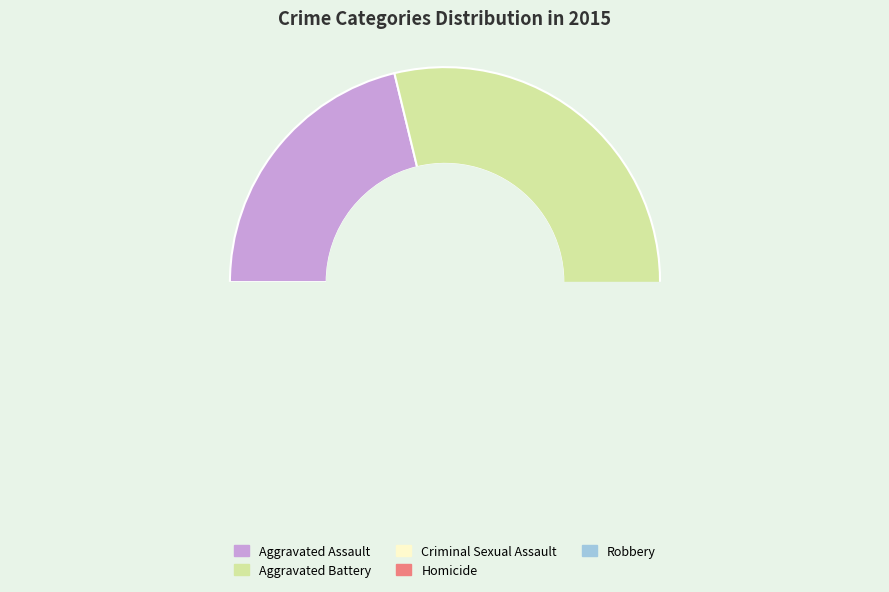

Which slice is the smallest?

Homicide